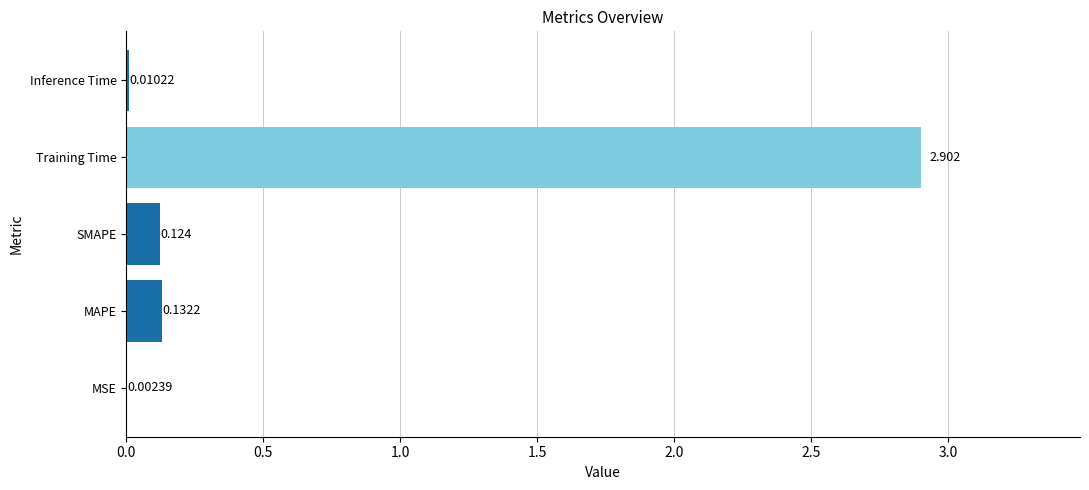

What is the average value?

0.6